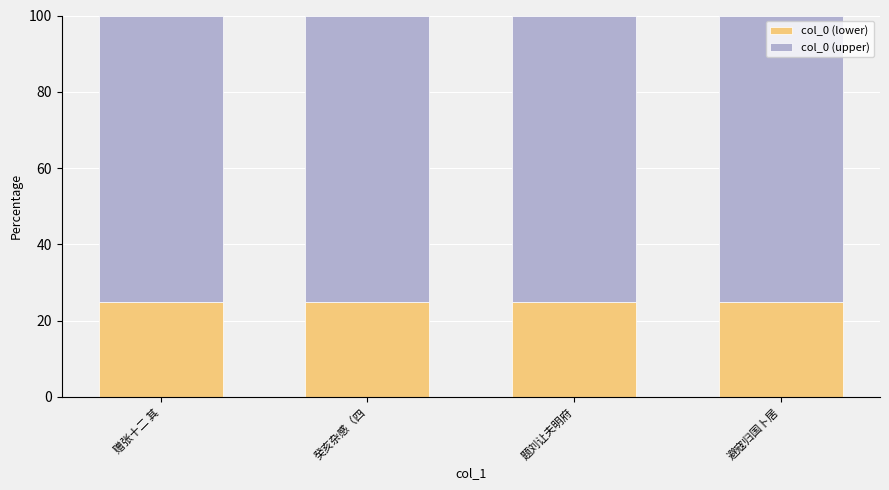

The col_0 (lower) series shows 25 at 癸亥杂感（四. True or false?

True